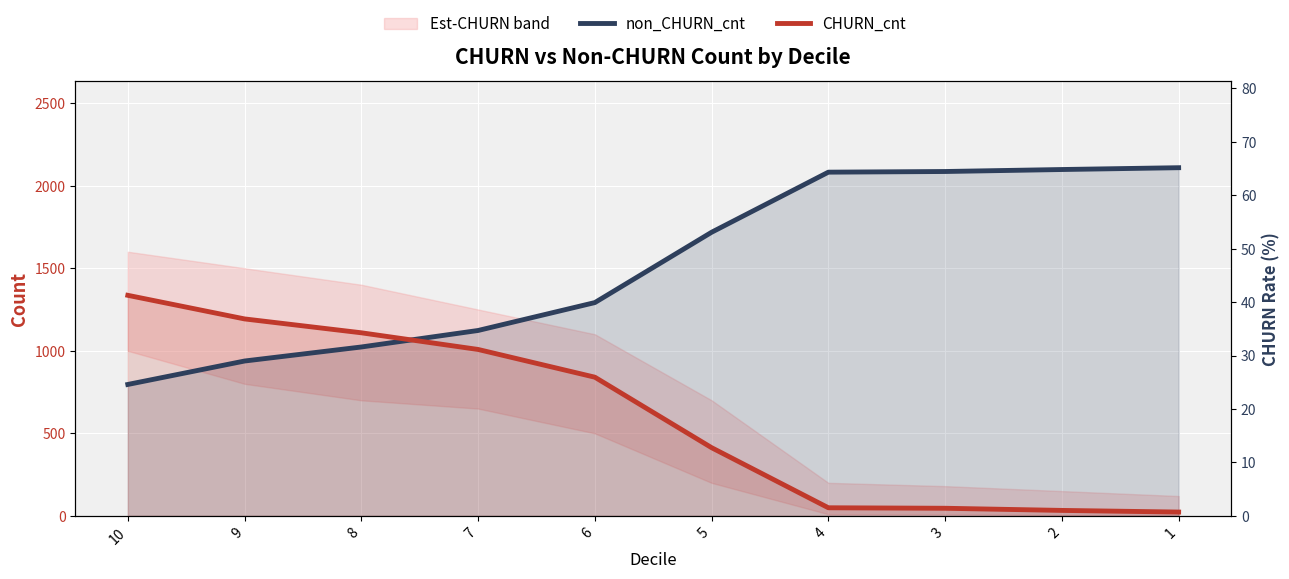

Reading right to left, what are all the values shown in this chart?

non_CHURN_cnt: 1=2109.0	2=2098.0	3=2086.0	4=2082.0	5=1718.0	6=1292.0	7=1123.0	8=1023.0	9=938.0	10=796.0
CHURN_cnt: 1=23.0	2=33.0	3=46.0	4=49.0	5=413.0	6=840.0	7=1008.0	8=1109.0	9=1193.0	10=1336.0
CHURN_rate: 1=1.1	2=1.6	3=2.2	4=2.3	5=19.4	6=39.4	7=47.3	8=52.0	9=56.0	10=62.7